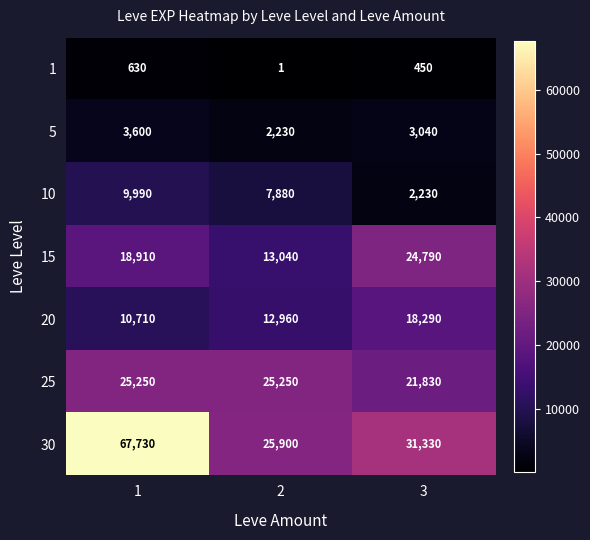

How many categories are shown in the chart?

3